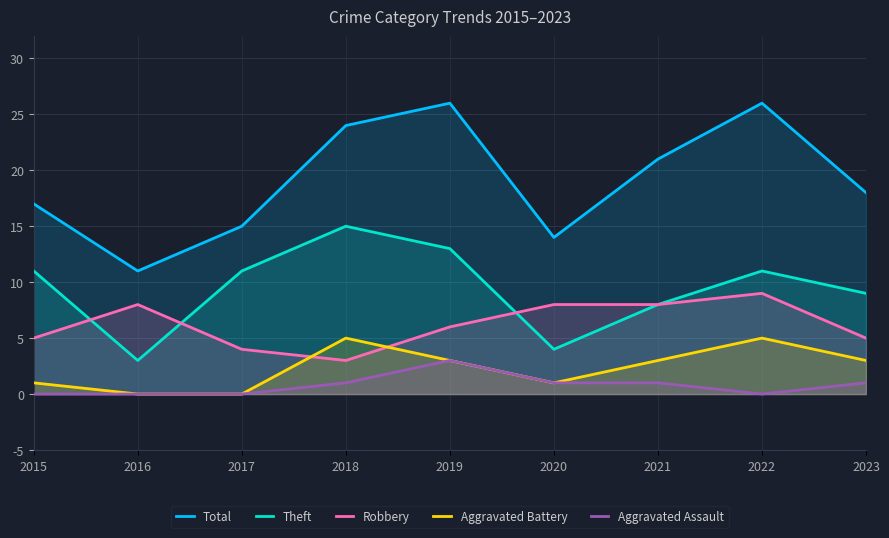

How many interior local valleys does the Aggravated Battery series have?

1